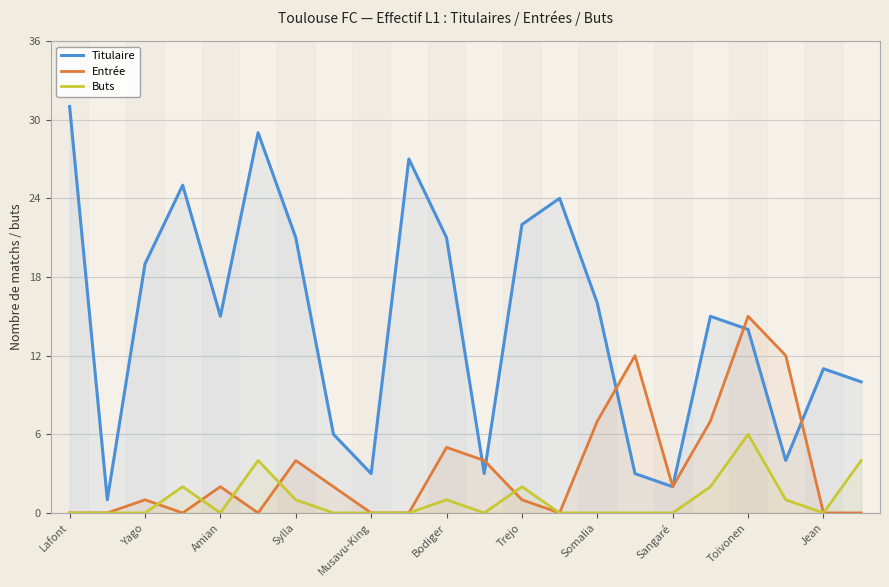

How many distinct data groups are displayed?

3